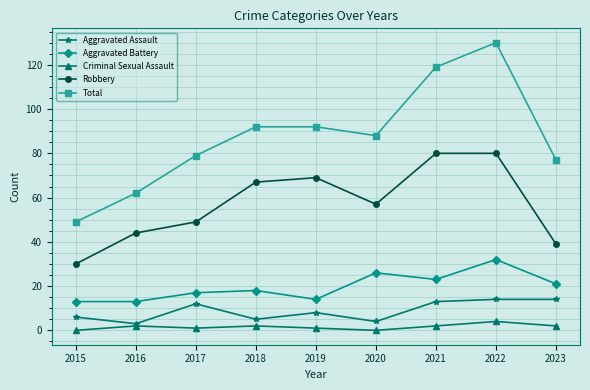

In Aggravated Assault, how many points are lower than both neighbors (excluding endpoints)?

3